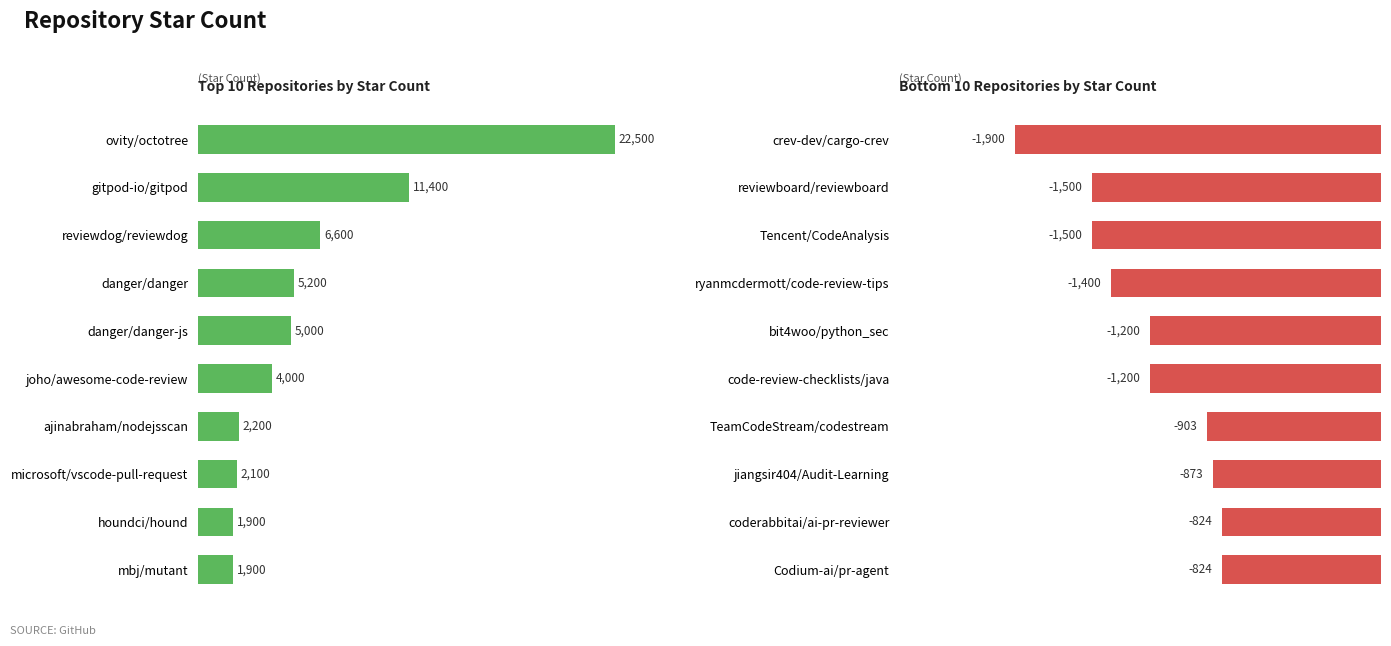

True or false: the data shows -575 at coderabbitai/ai-pr-reviewer.

False